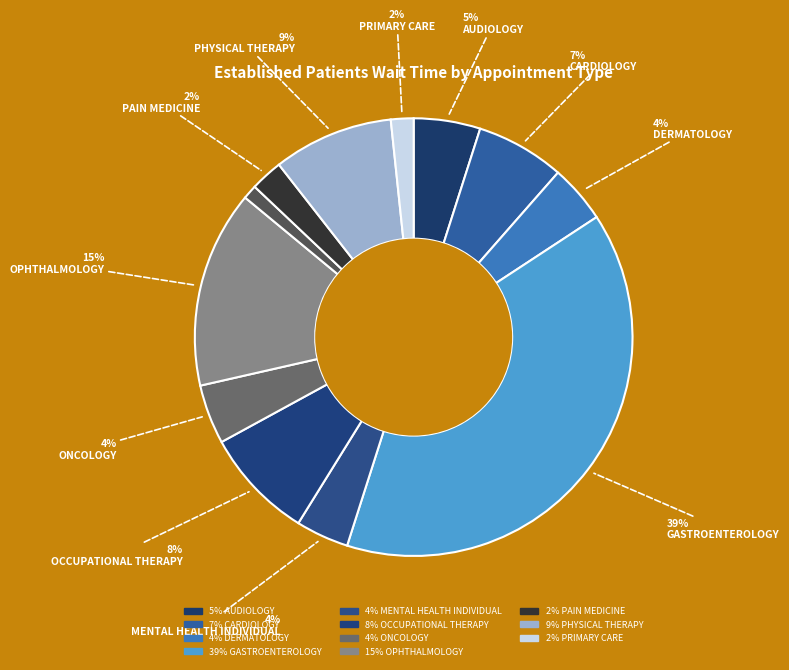

How many segments does this pie chart have?

12